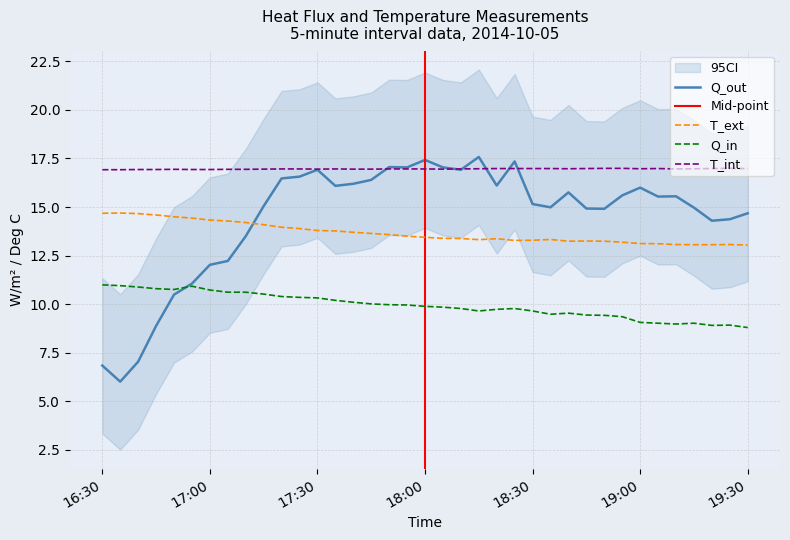

Is it true that Q_out equals 16.9 at 17:30?

True